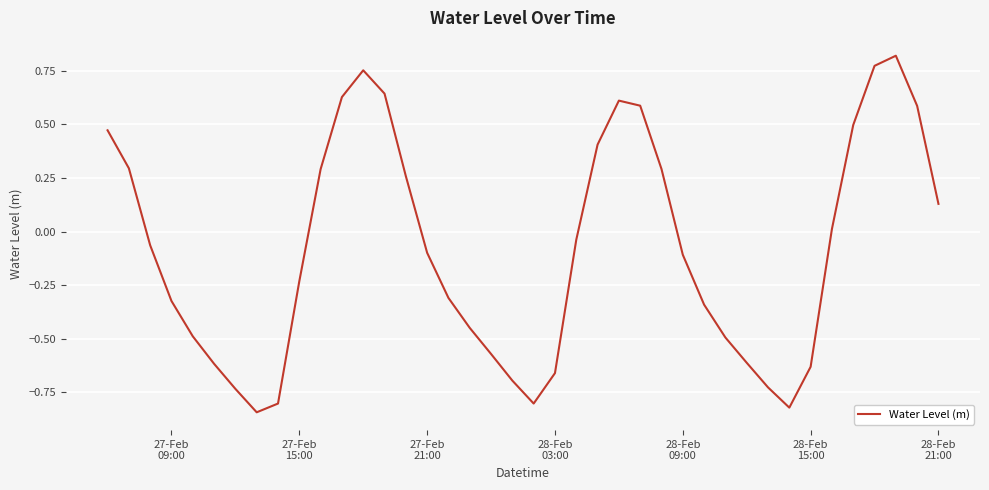

How many points are lower than both their immediate neighbors (excluding endpoints)?

3